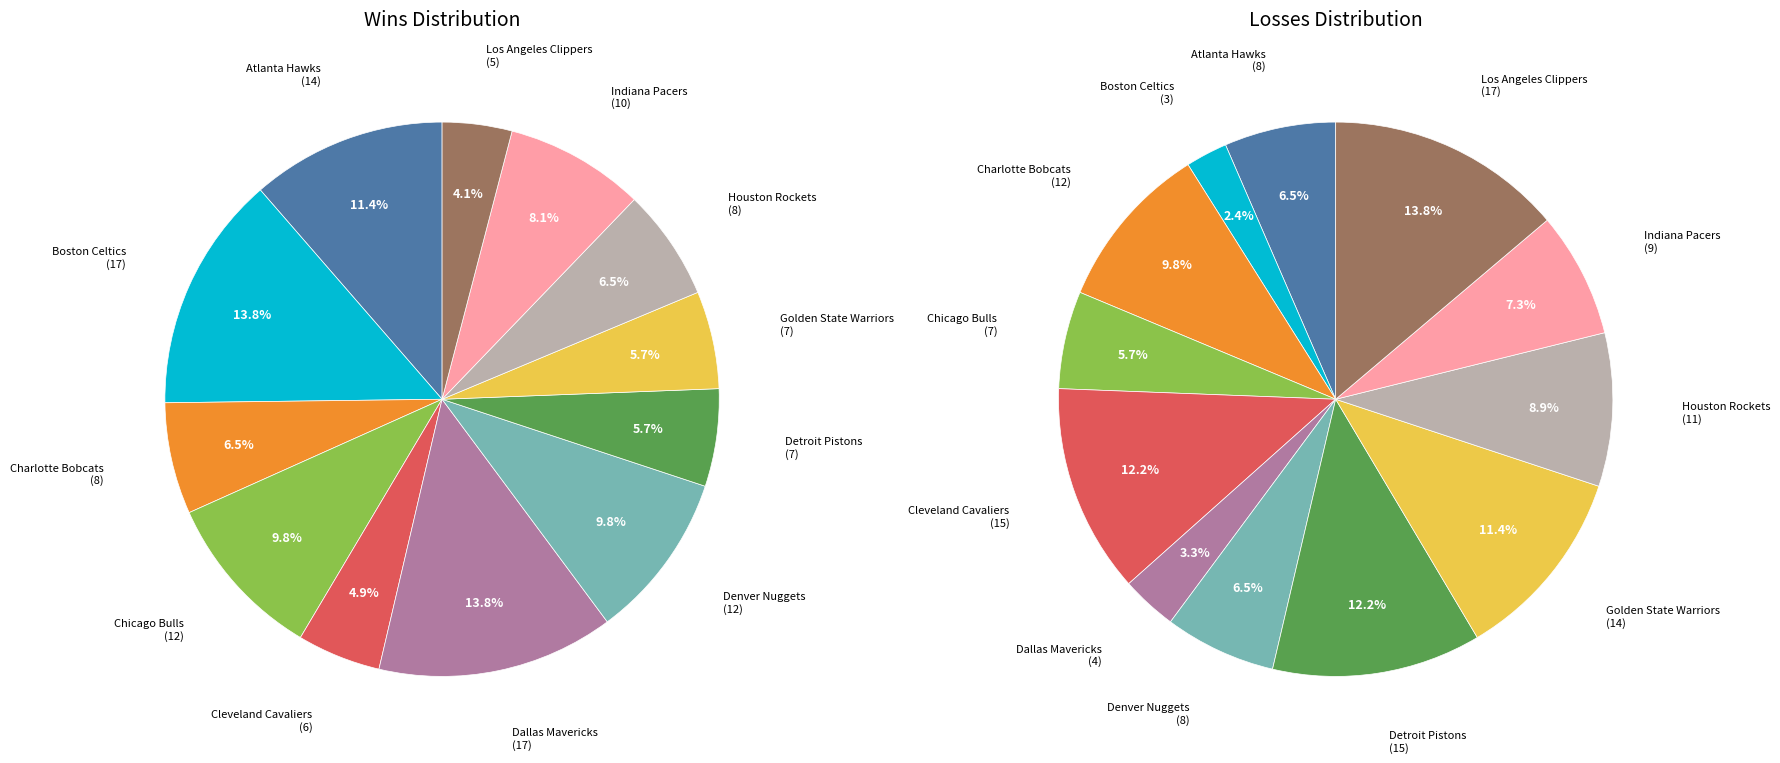

True or false: Cleveland Cavaliers accounts for 1% of the total.

False